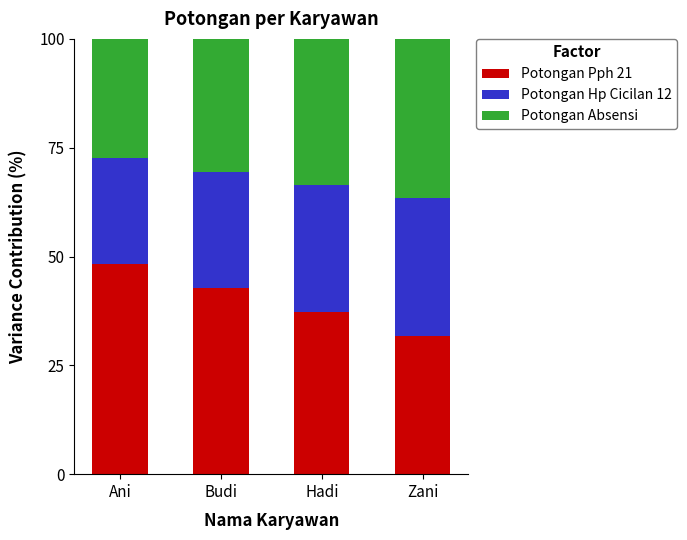

Which category has the highest value in the Potongan Pph 21 series?

Ani